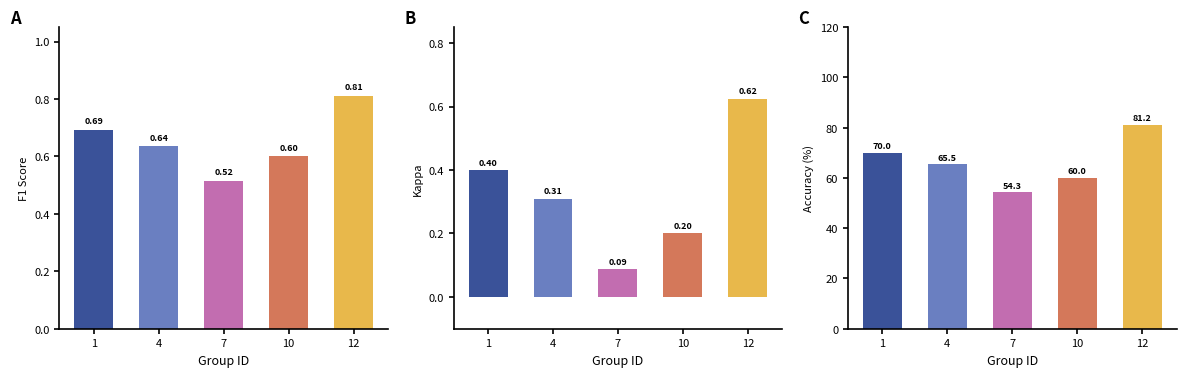

At 10, list the series in order from smallest to largest.

kappa, f1, accuracy